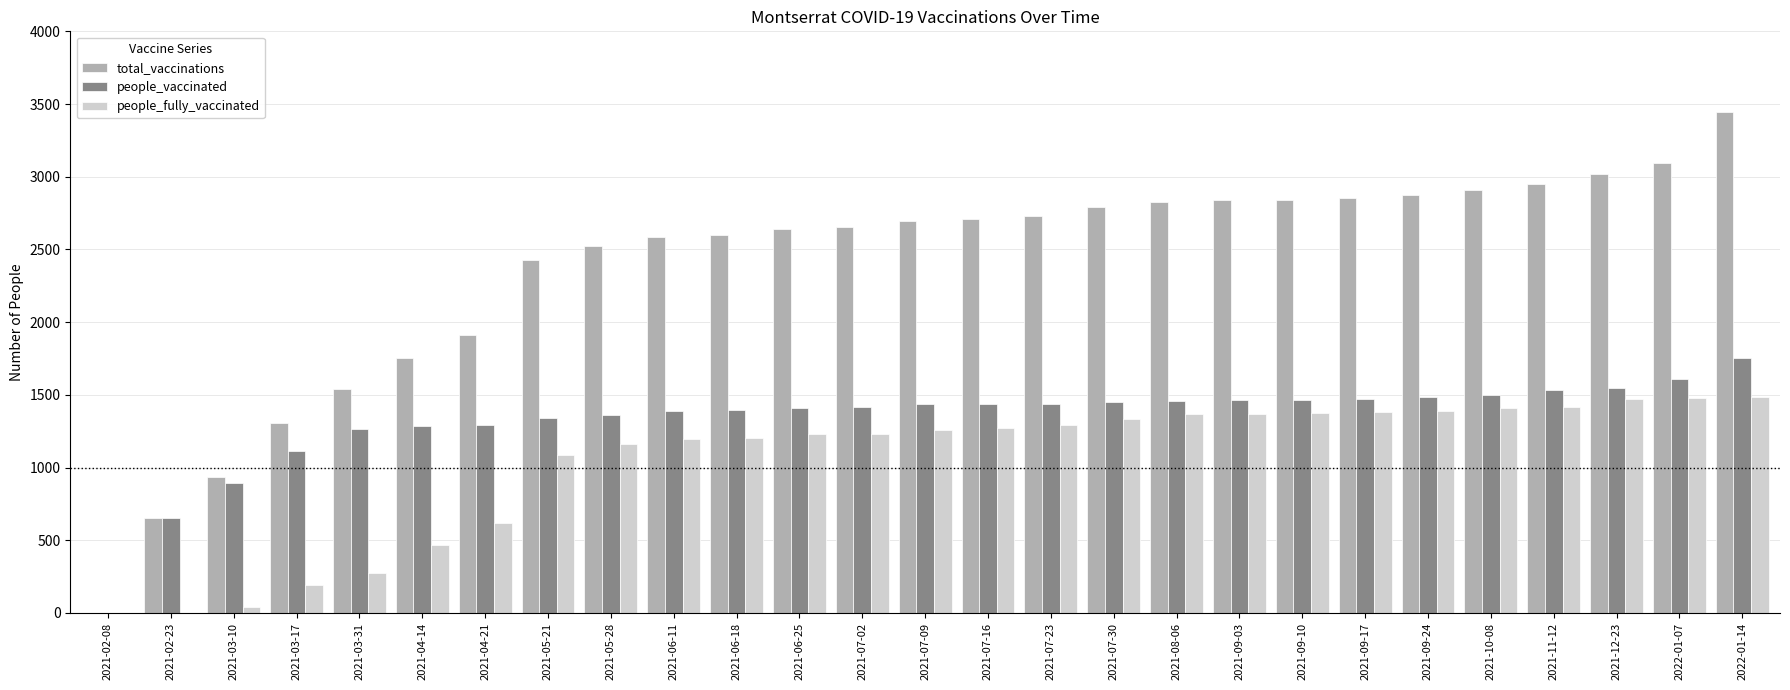

Are the bars horizontal?

No